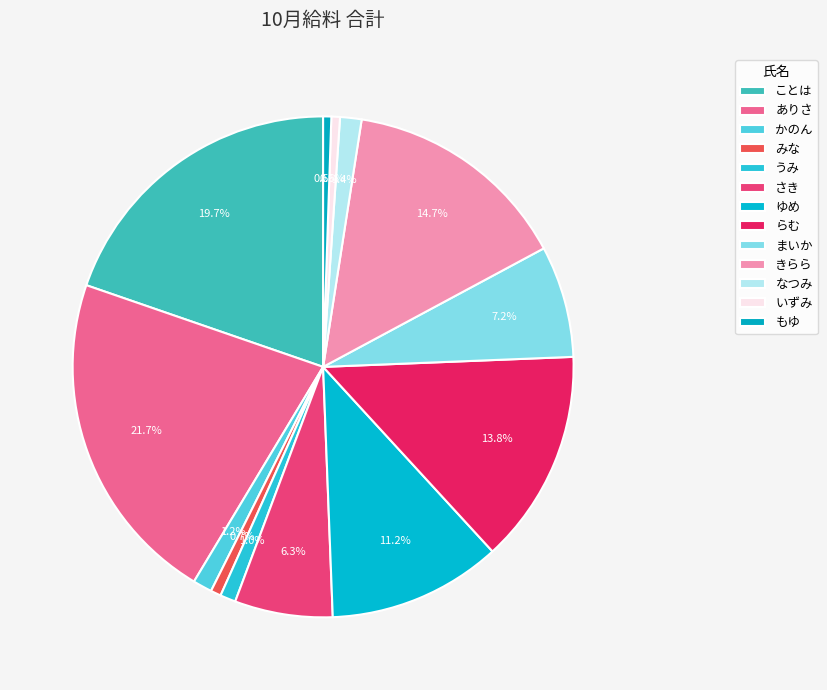

Which slice is the smallest?

もゆ